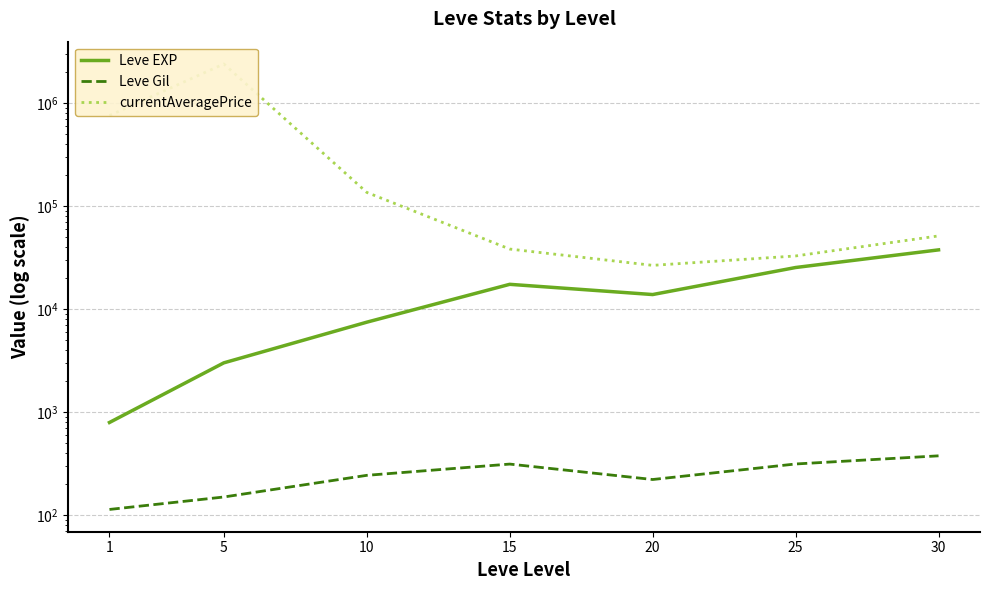

True or false: Leve EXP has more than 1 points higher than both neighbors.

False